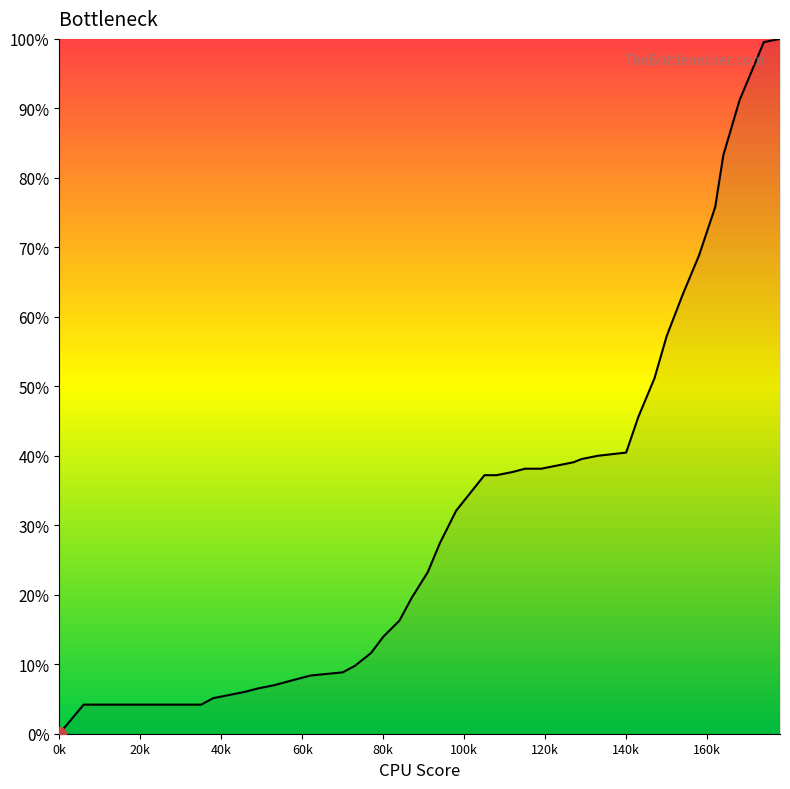

What is the greatest value displayed?

100.0